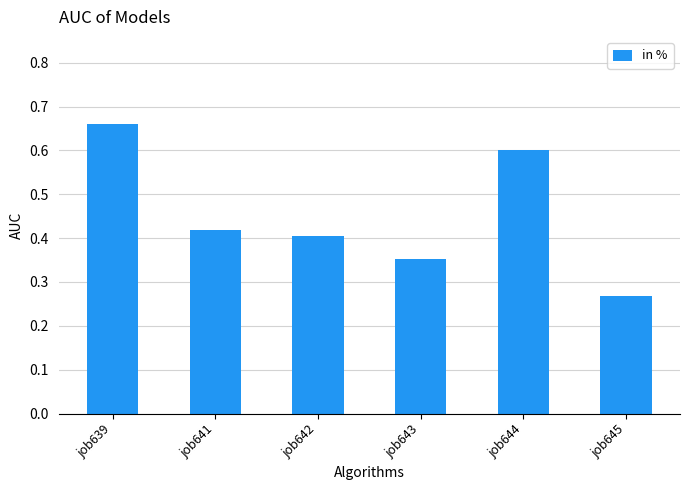

List the labels in order of value, smallest first.

job645, job643, job642, job641, job644, job639